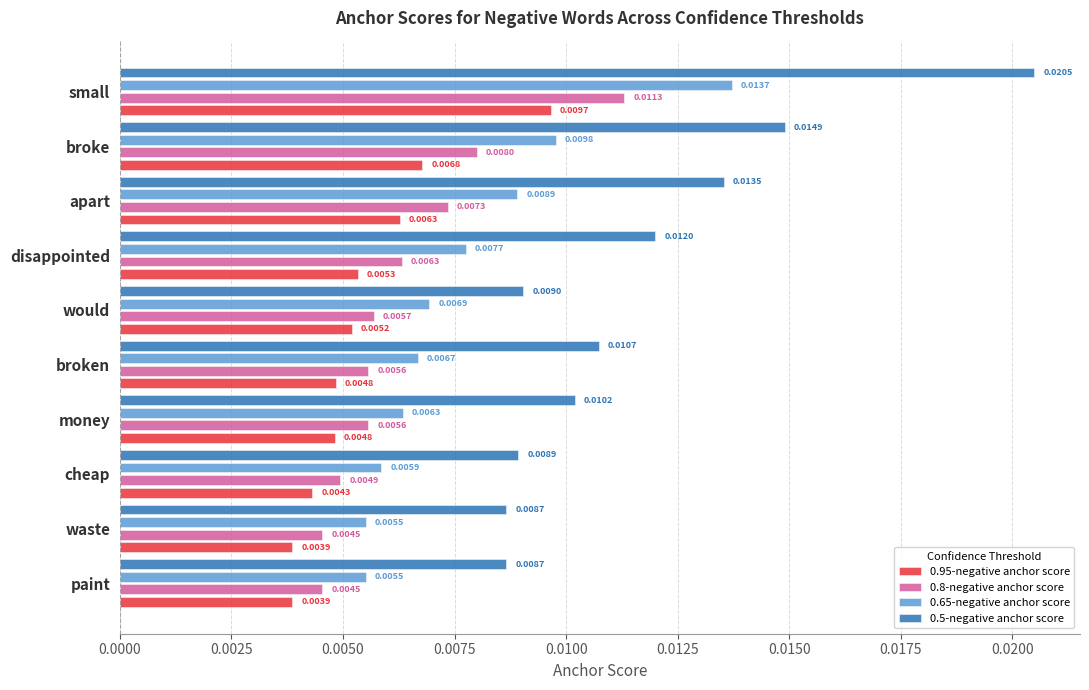

At which category is the sum across all series the highest?

small